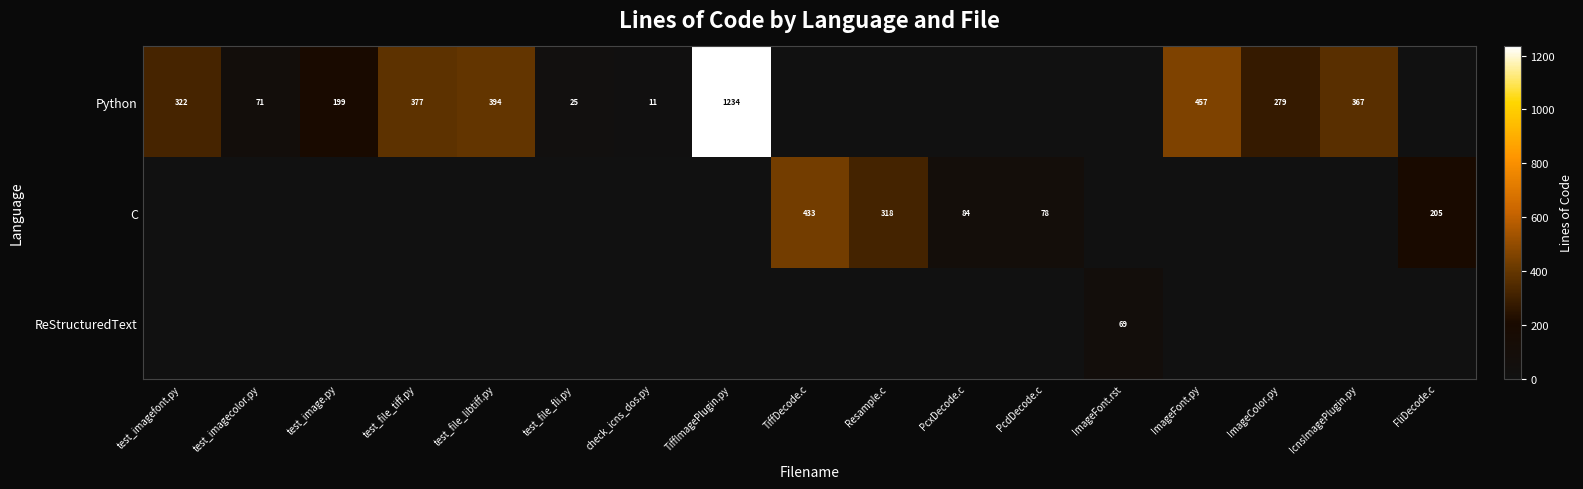

True or false: C has a value of 362 at FliDecode.c.

False